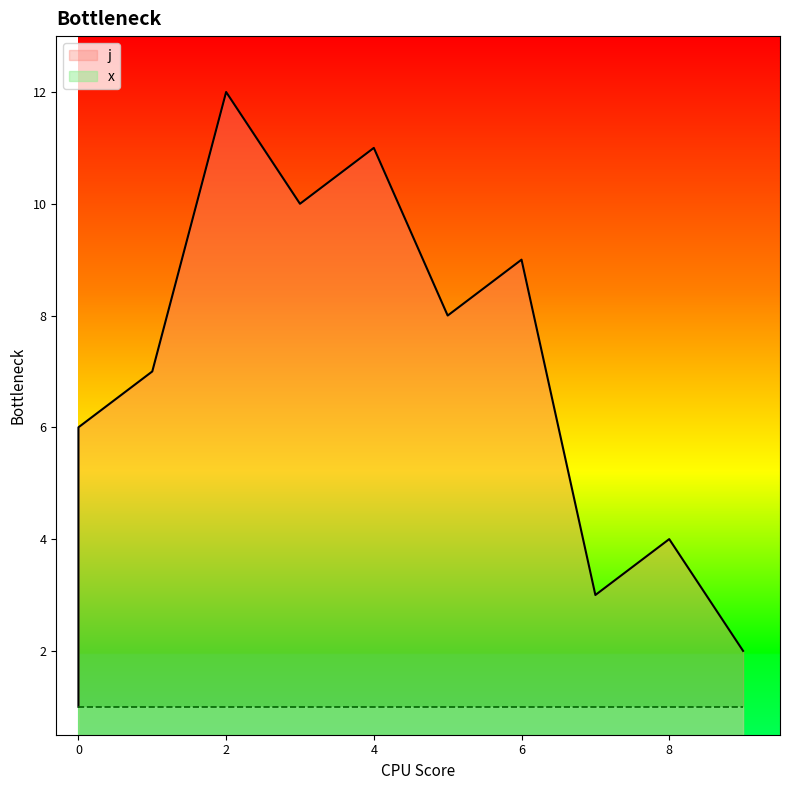

What is the difference between the values at 1 and 5?

1